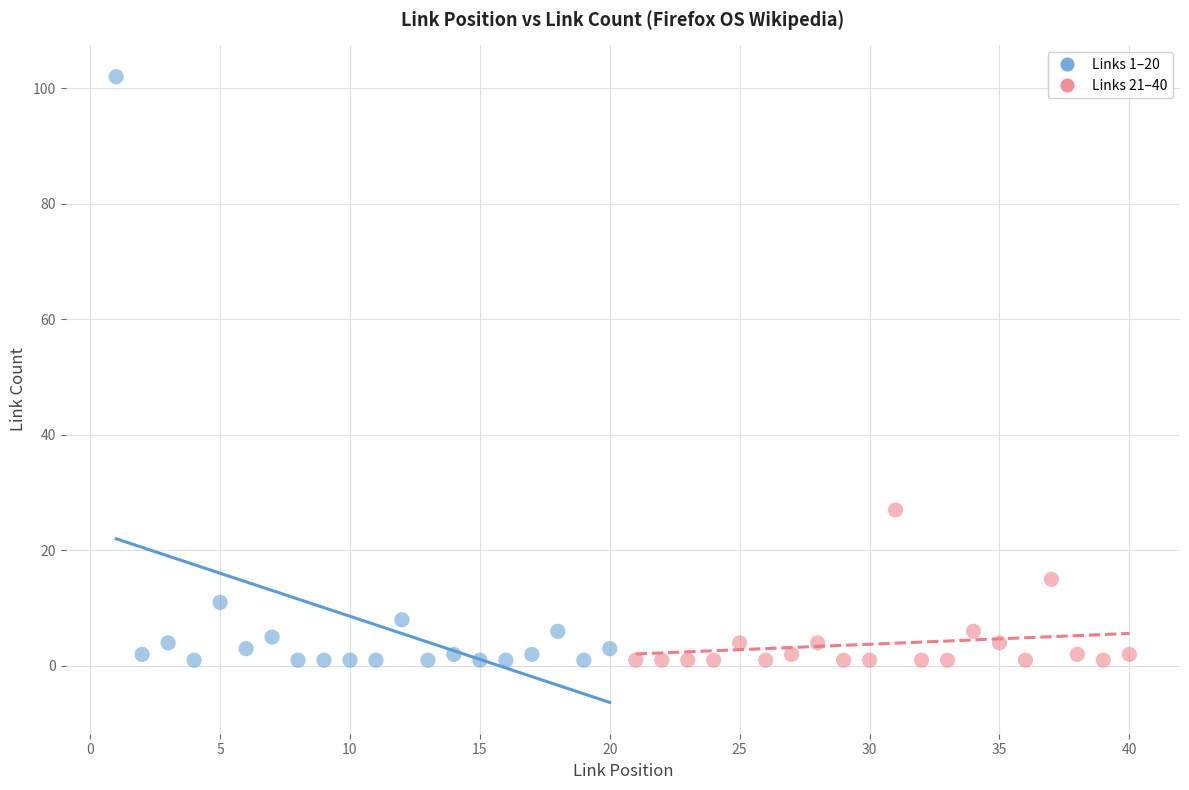

Which series has the largest Y range (max minus min)?

Links 1–20